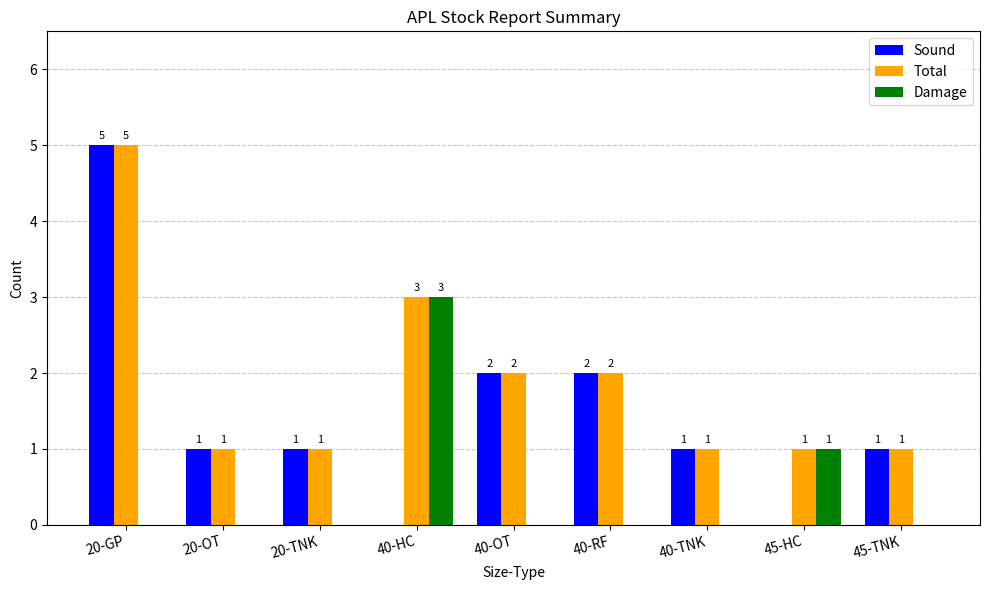

Is it true that Sound equals 2 at 20-OT?

False